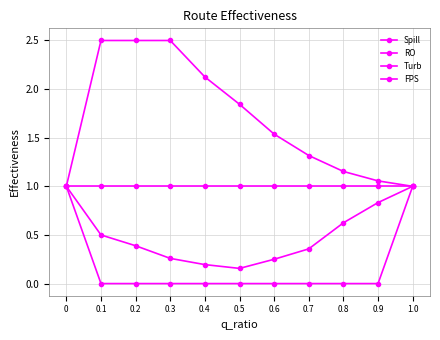

How many categories are shown in the chart?

11